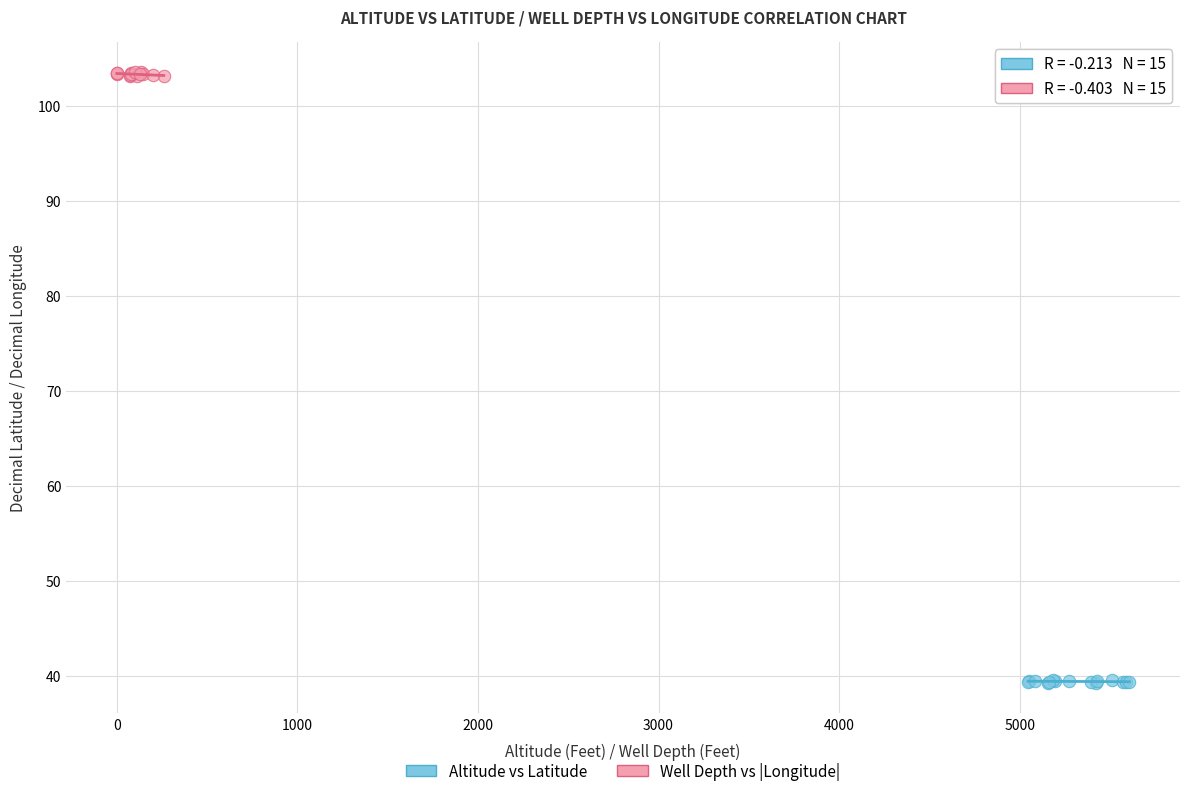

Which series contains the lowest Y value?

Altitude vs Latitude